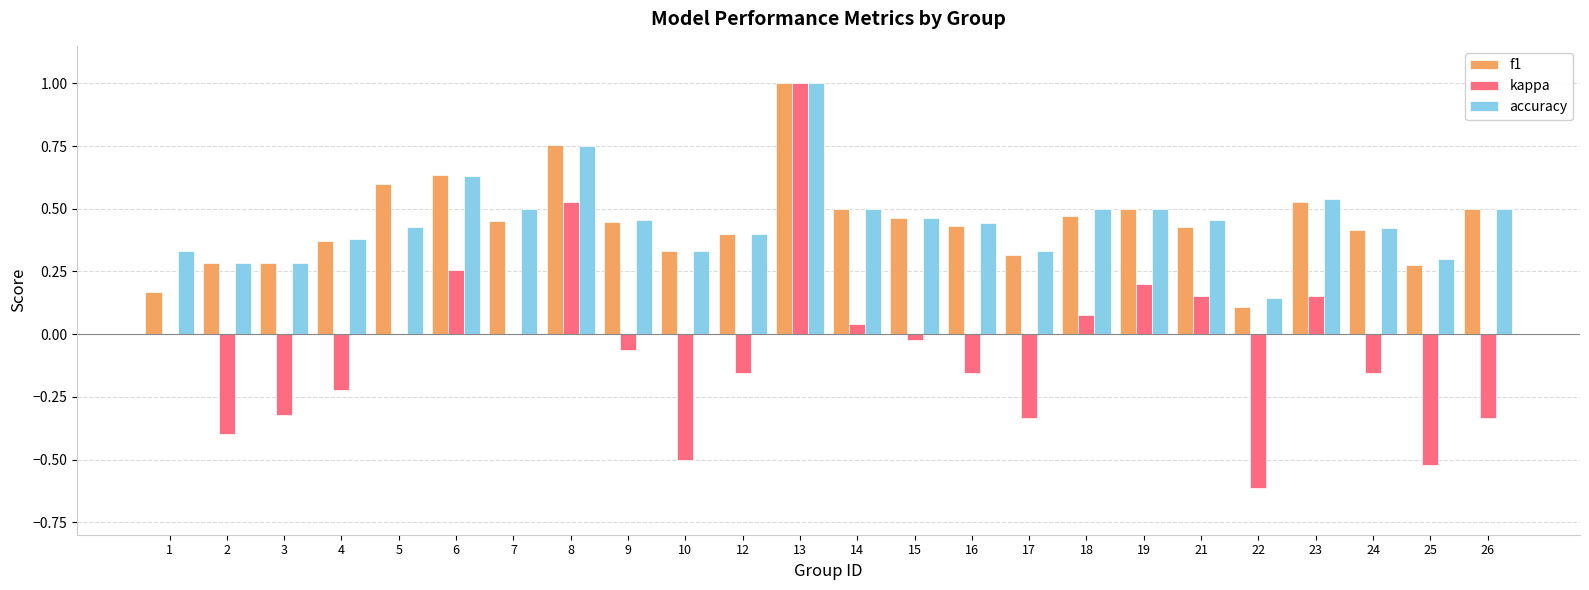

Which label corresponds to the largest value in the chart?

13